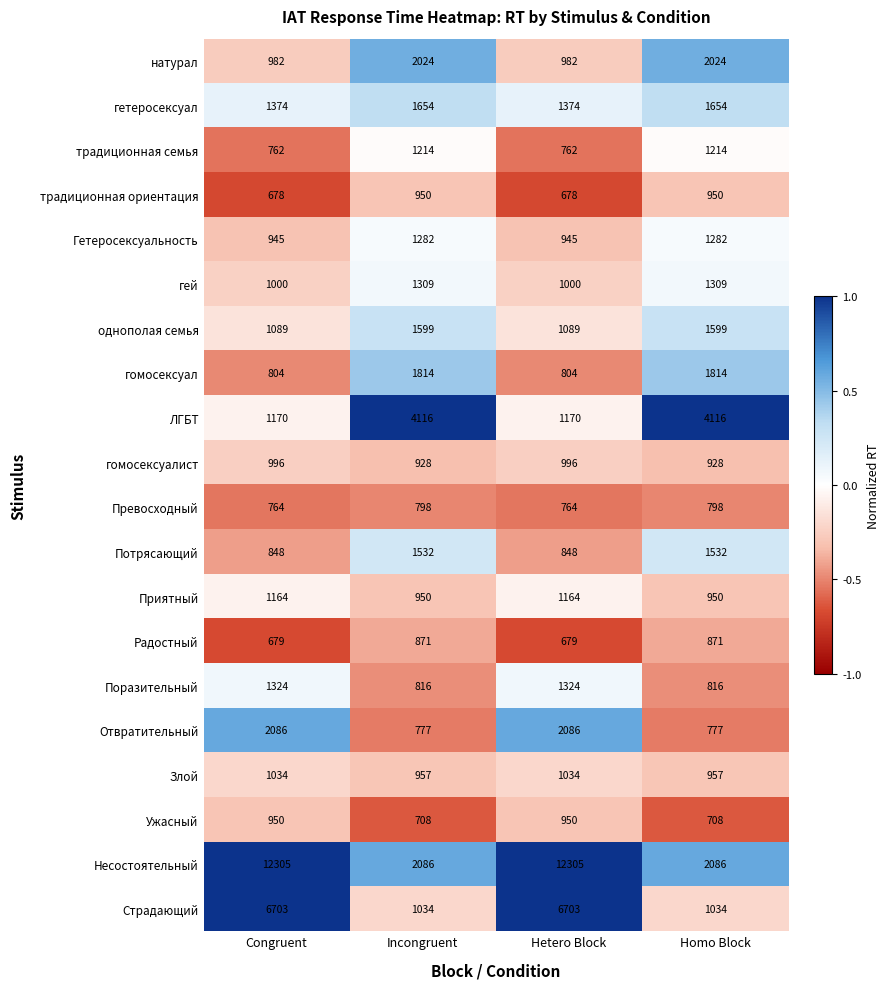

Which series has the largest range (max minus min)?

Несостоятельный